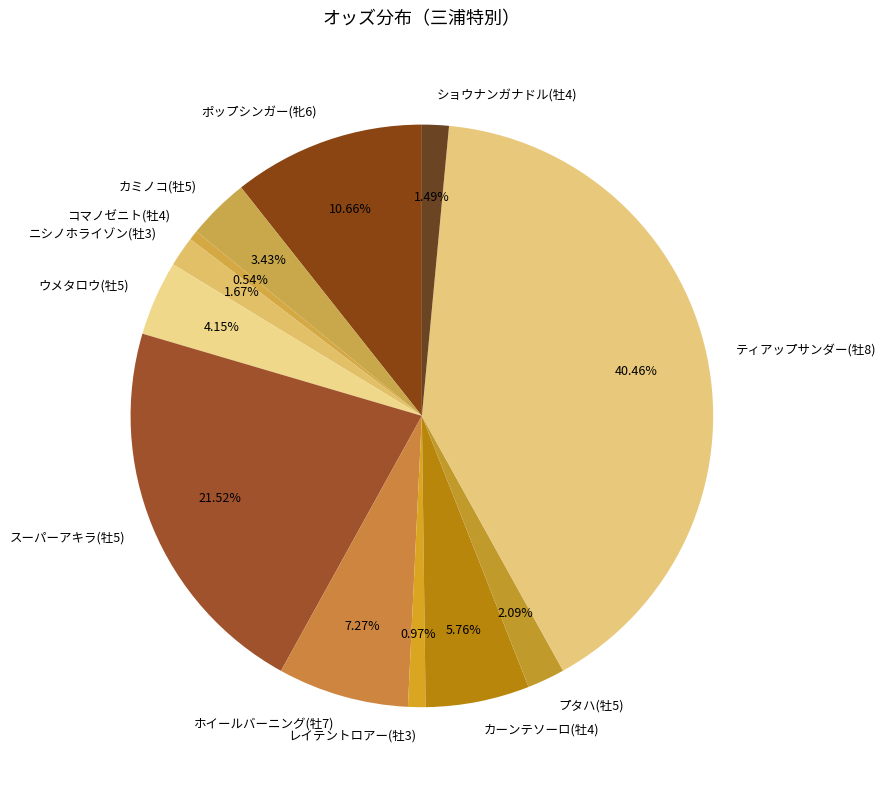

How many slices are in this pie chart?

12